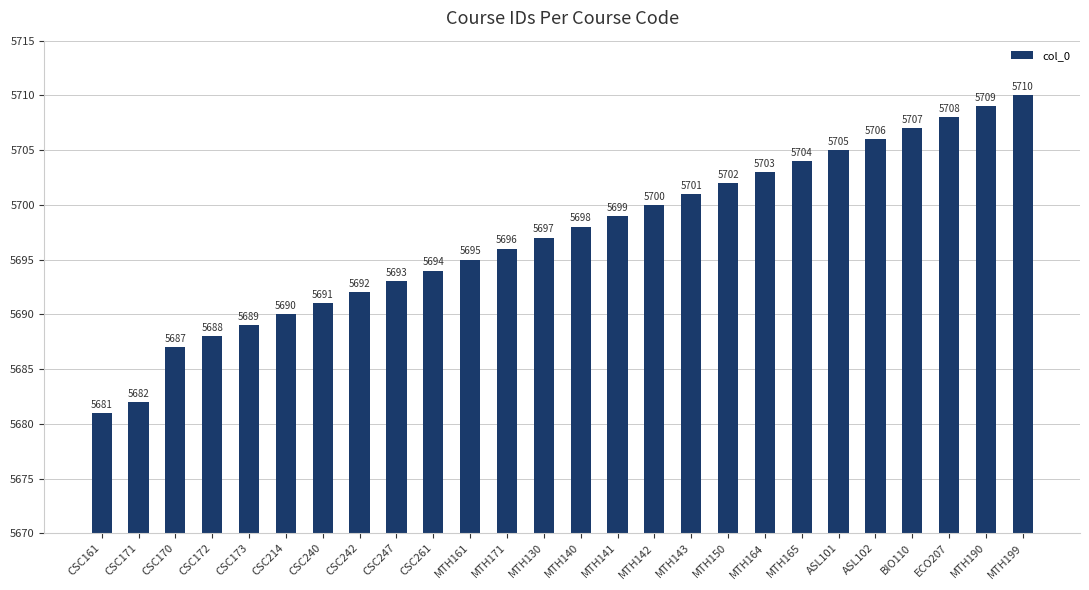

What is the approximate value at MTH140, to the nearest 10?

5700